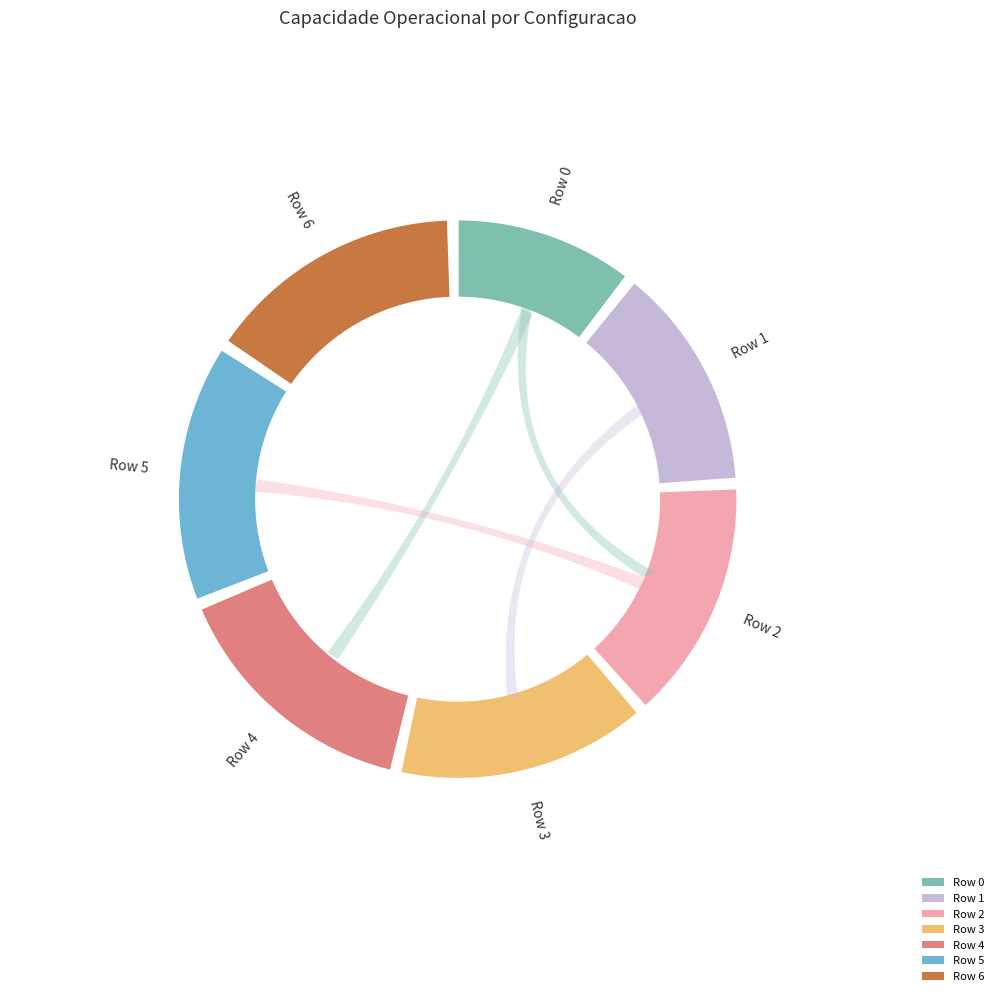

Does Row 5 account for over 50% of the chart?

No